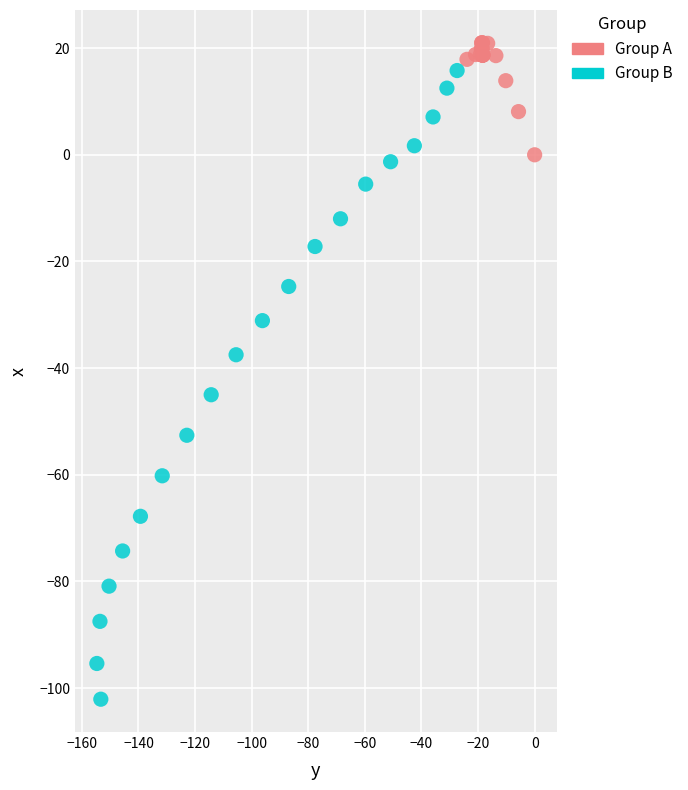

Which series has the widest spread of Y values?

Group B